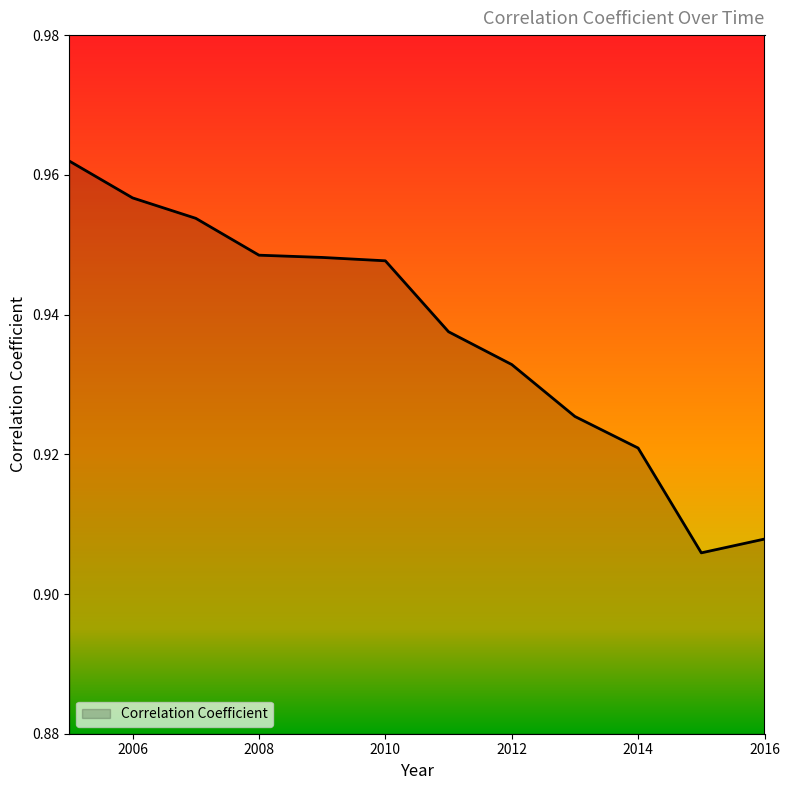

List the labels in order of value, smallest first.

2015, 2016, 2014, 2013, 2012, 2011, 2010, 2009, 2008, 2007, 2006, 2005